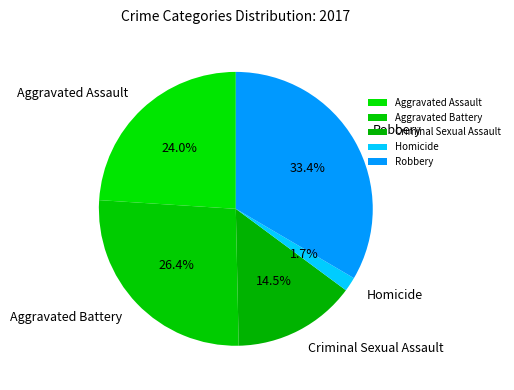

Is the sum of Criminal Sexual Assault and Homicide greater than half?

No